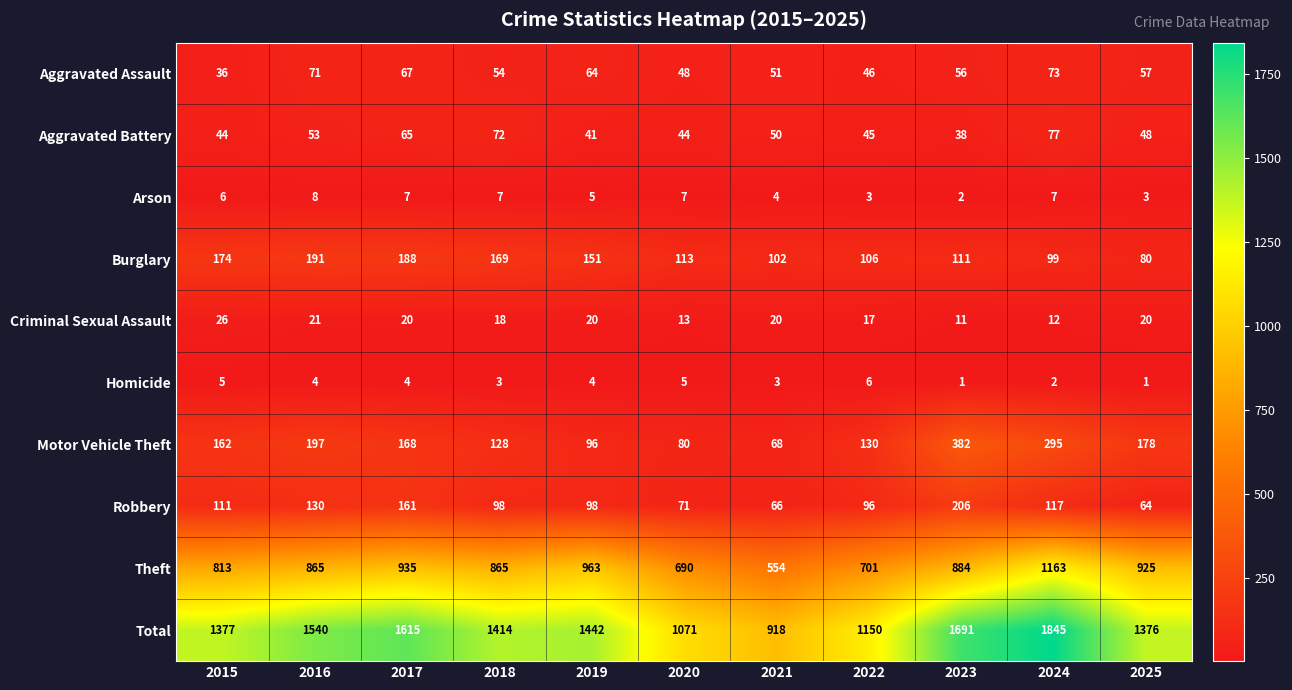

At how many categories does at least one series exceed 1044?

10